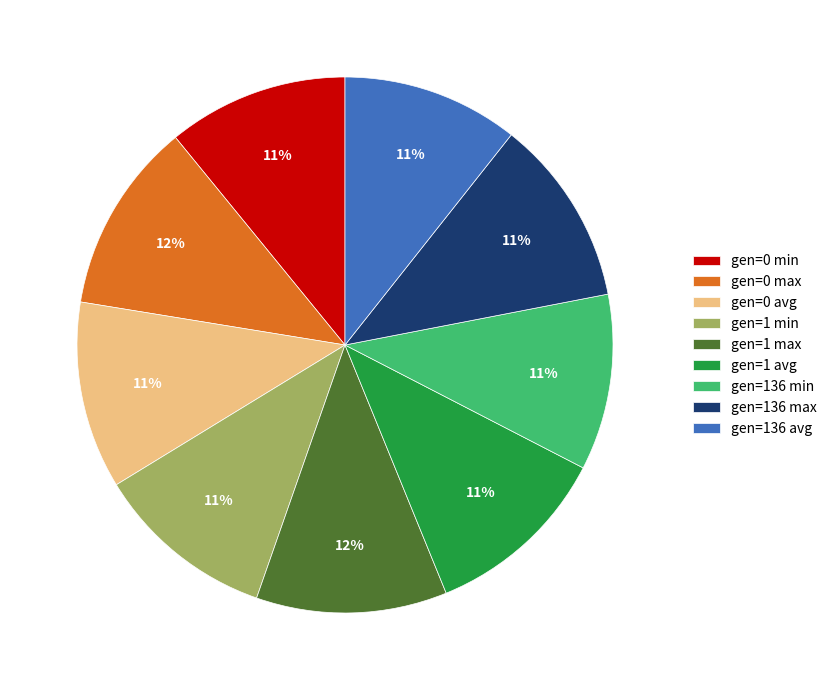

Between gen=1 min and gen=0 max, which is larger?

gen=0 max